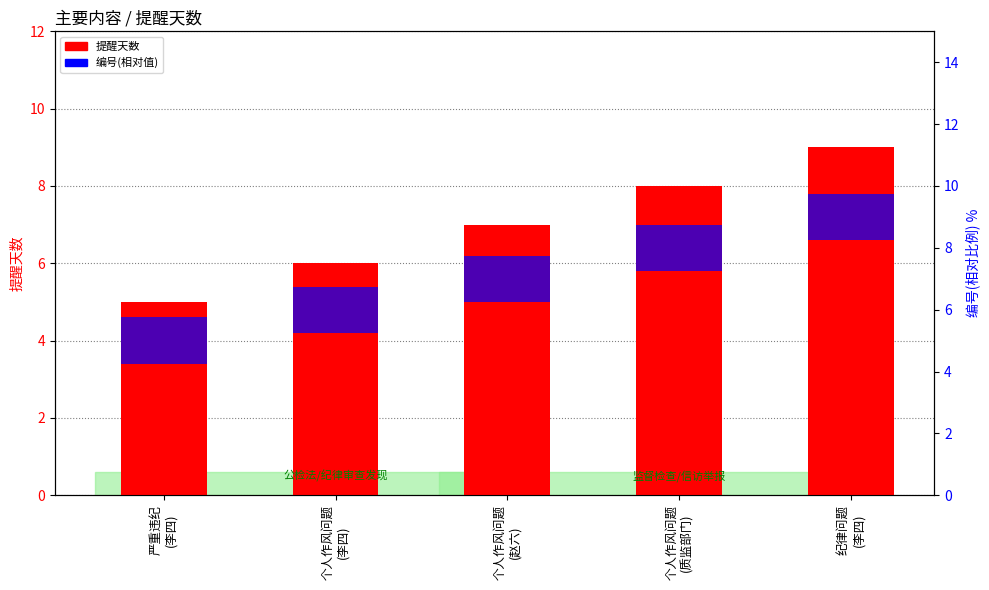

How many values in the 提醒天数 series exceed 7?

2